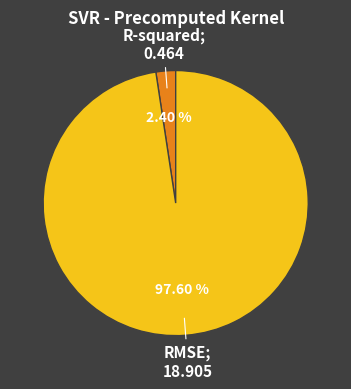

Is there any slice that represents more than half of the pie?

Yes